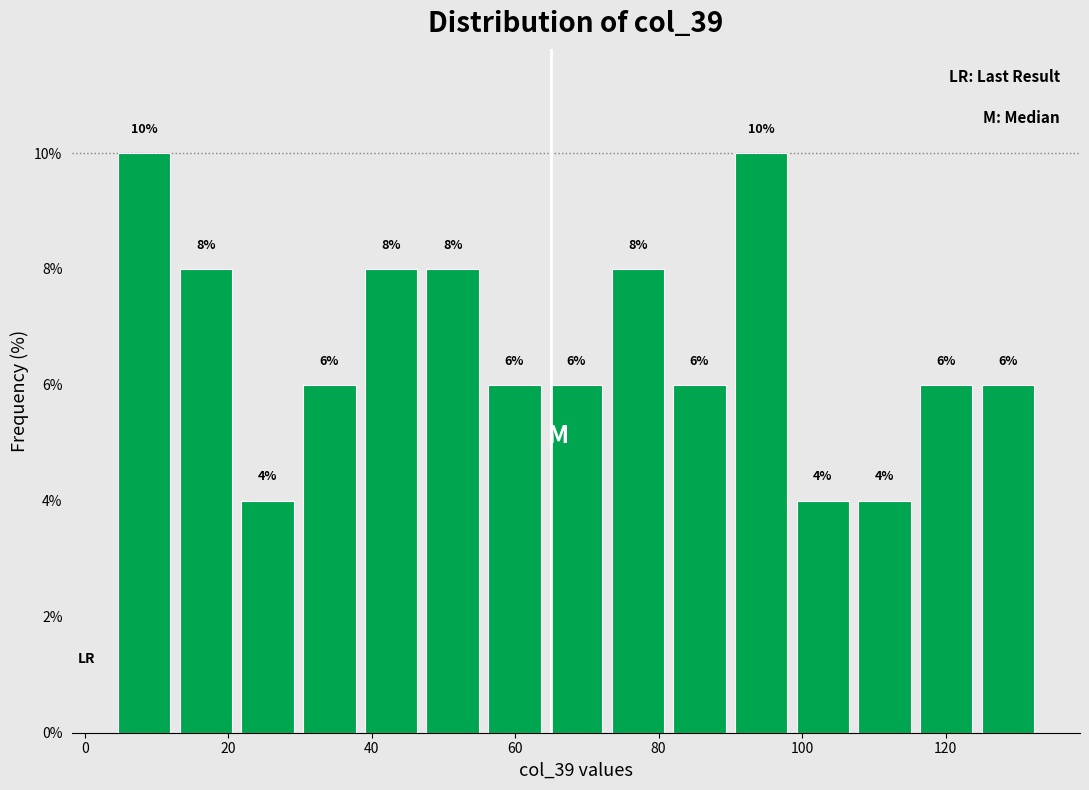

Reading left to right, transcribe this chart: for each bar, give the range it covers on the x-axis and its height. The bar edges are not printed on the chart, so give them approximately, as read against the axis.

4.0 to 12.6: 10
12.6 to 21.2: 8
21.2 to 29.8: 4
29.8 to 38.4: 6
38.4 to 47.0: 8
47.0 to 55.6: 8
55.6 to 64.2: 6
64.2 to 72.8: 6
72.8 to 81.4: 8
81.4 to 90.0: 6
90.0 to 98.6: 10
98.6 to 107.2: 4
107.2 to 115.8: 4
115.8 to 124.4: 6
124.4 to 133.0: 6